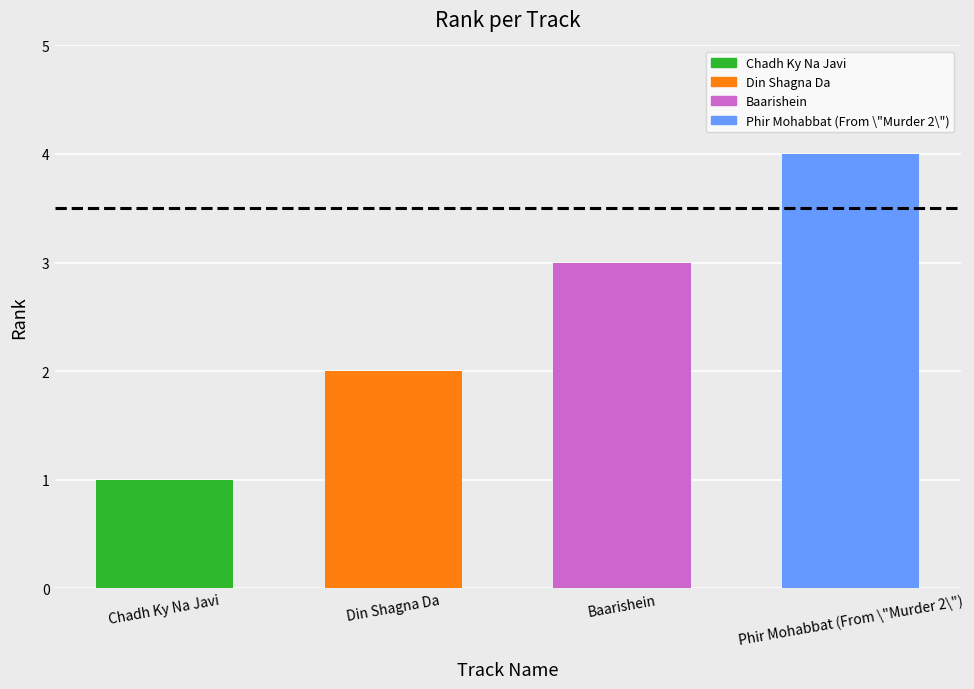

What is the maximum value shown in the chart?

4